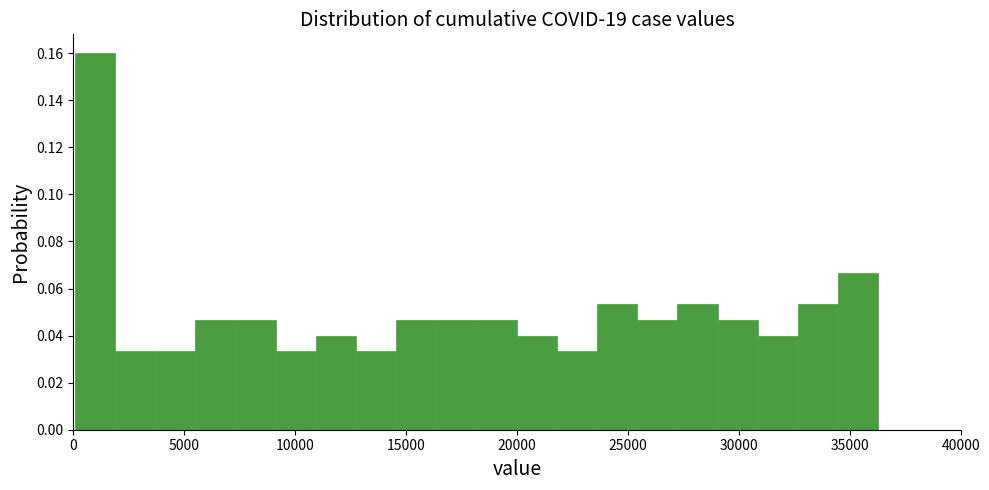

Around what value on the x-axis is the tallest bar? Give the approximate position of its centre, as read against the axis.

1000